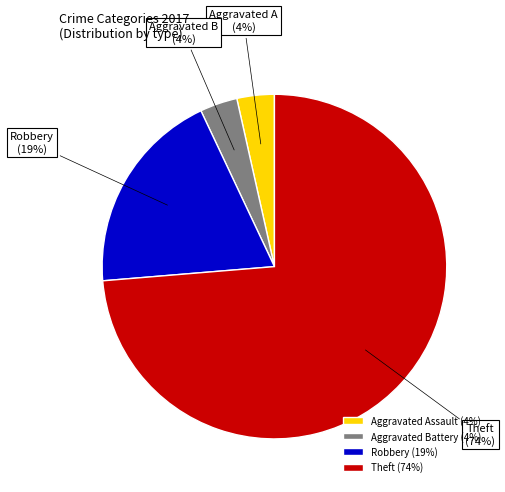

What percentage is the Aggravated Assault (4%) slice, to the nearest percent?

4%